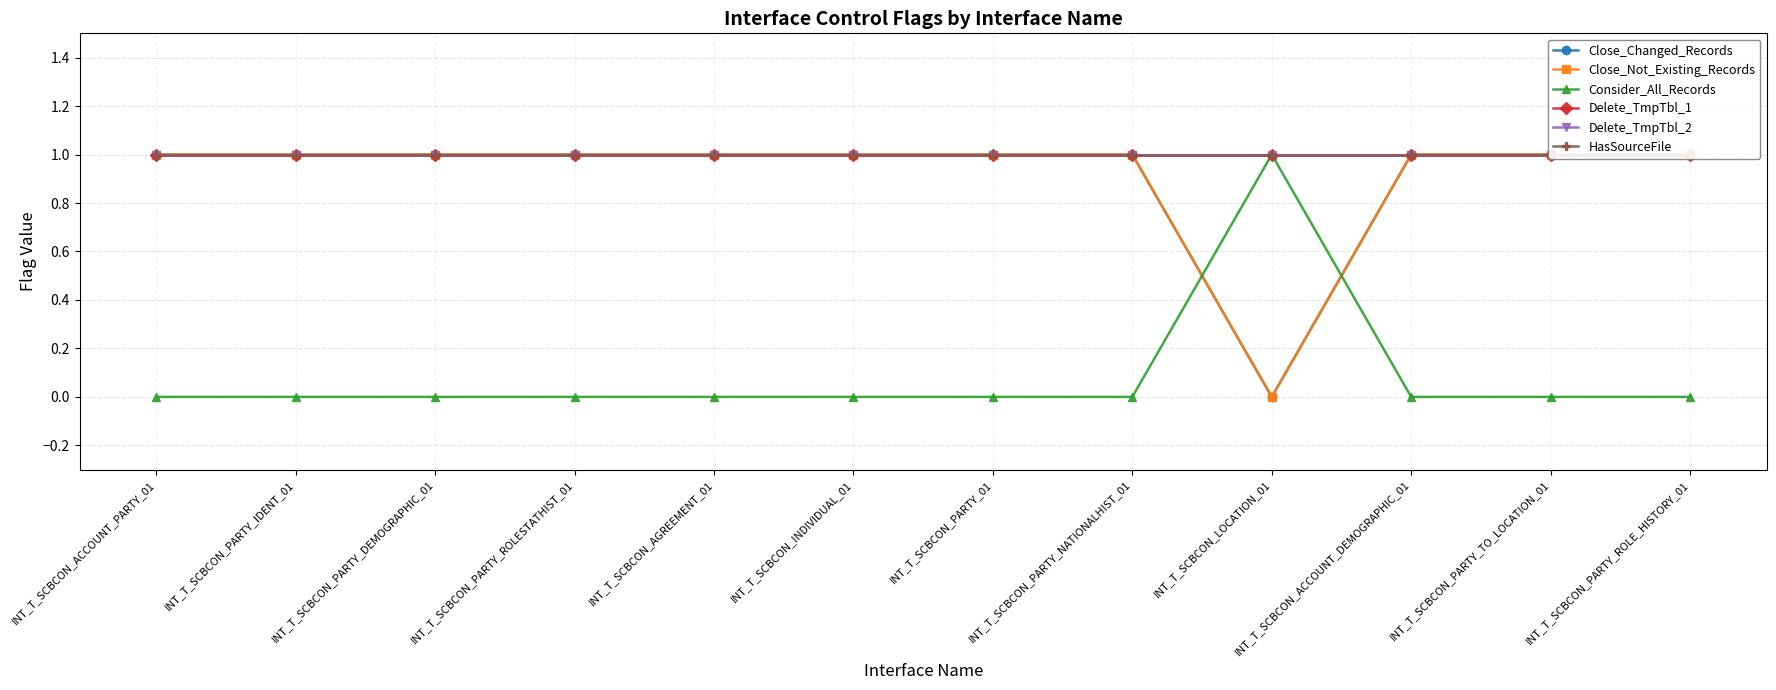

Reading right to left, transcribe all the data shown in this chart.

Close_Changed_Records: INT_T_SCBCON_PARTY_ROLE_HISTORY_01=1	INT_T_SCBCON_PARTY_TO_LOCATION_01=1	INT_T_SCBCON_ACCOUNT_DEMOGRAPHIC_01=1	INT_T_SCBCON_LOCATION_01=0	INT_T_SCBCON_PARTY_NATIONALHIST_01=1	INT_T_SCBCON_PARTY_01=1	INT_T_SCBCON_INDIVIDUAL_01=1	INT_T_SCBCON_AGREEMENT_01=1	INT_T_SCBCON_PARTY_ROLESTATHIST_01=1	INT_T_SCBCON_PARTY_DEMOGRAPHIC_01=1	INT_T_SCBCON_PARTY_IDENT_01=1	INT_T_SCBCON_ACCOUNT_PARTY_01=1
Close_Not_Existing_Records: INT_T_SCBCON_PARTY_ROLE_HISTORY_01=1	INT_T_SCBCON_PARTY_TO_LOCATION_01=1	INT_T_SCBCON_ACCOUNT_DEMOGRAPHIC_01=1	INT_T_SCBCON_LOCATION_01=0	INT_T_SCBCON_PARTY_NATIONALHIST_01=1	INT_T_SCBCON_PARTY_01=1	INT_T_SCBCON_INDIVIDUAL_01=1	INT_T_SCBCON_AGREEMENT_01=1	INT_T_SCBCON_PARTY_ROLESTATHIST_01=1	INT_T_SCBCON_PARTY_DEMOGRAPHIC_01=1	INT_T_SCBCON_PARTY_IDENT_01=1	INT_T_SCBCON_ACCOUNT_PARTY_01=1
Consider_All_Records: INT_T_SCBCON_PARTY_ROLE_HISTORY_01=0	INT_T_SCBCON_PARTY_TO_LOCATION_01=0	INT_T_SCBCON_ACCOUNT_DEMOGRAPHIC_01=0	INT_T_SCBCON_LOCATION_01=1	INT_T_SCBCON_PARTY_NATIONALHIST_01=0	INT_T_SCBCON_PARTY_01=0	INT_T_SCBCON_INDIVIDUAL_01=0	INT_T_SCBCON_AGREEMENT_01=0	INT_T_SCBCON_PARTY_ROLESTATHIST_01=0	INT_T_SCBCON_PARTY_DEMOGRAPHIC_01=0	INT_T_SCBCON_PARTY_IDENT_01=0	INT_T_SCBCON_ACCOUNT_PARTY_01=0
Delete_TmpTbl_1: INT_T_SCBCON_PARTY_ROLE_HISTORY_01=1	INT_T_SCBCON_PARTY_TO_LOCATION_01=1	INT_T_SCBCON_ACCOUNT_DEMOGRAPHIC_01=1	INT_T_SCBCON_LOCATION_01=1	INT_T_SCBCON_PARTY_NATIONALHIST_01=1	INT_T_SCBCON_PARTY_01=1	INT_T_SCBCON_INDIVIDUAL_01=1	INT_T_SCBCON_AGREEMENT_01=1	INT_T_SCBCON_PARTY_ROLESTATHIST_01=1	INT_T_SCBCON_PARTY_DEMOGRAPHIC_01=1	INT_T_SCBCON_PARTY_IDENT_01=1	INT_T_SCBCON_ACCOUNT_PARTY_01=1
Delete_TmpTbl_2: INT_T_SCBCON_PARTY_ROLE_HISTORY_01=1	INT_T_SCBCON_PARTY_TO_LOCATION_01=1	INT_T_SCBCON_ACCOUNT_DEMOGRAPHIC_01=1	INT_T_SCBCON_LOCATION_01=1	INT_T_SCBCON_PARTY_NATIONALHIST_01=1	INT_T_SCBCON_PARTY_01=1	INT_T_SCBCON_INDIVIDUAL_01=1	INT_T_SCBCON_AGREEMENT_01=1	INT_T_SCBCON_PARTY_ROLESTATHIST_01=1	INT_T_SCBCON_PARTY_DEMOGRAPHIC_01=1	INT_T_SCBCON_PARTY_IDENT_01=1	INT_T_SCBCON_ACCOUNT_PARTY_01=1
HasSourceFile: INT_T_SCBCON_PARTY_ROLE_HISTORY_01=1	INT_T_SCBCON_PARTY_TO_LOCATION_01=1	INT_T_SCBCON_ACCOUNT_DEMOGRAPHIC_01=1	INT_T_SCBCON_LOCATION_01=1	INT_T_SCBCON_PARTY_NATIONALHIST_01=1	INT_T_SCBCON_PARTY_01=1	INT_T_SCBCON_INDIVIDUAL_01=1	INT_T_SCBCON_AGREEMENT_01=1	INT_T_SCBCON_PARTY_ROLESTATHIST_01=1	INT_T_SCBCON_PARTY_DEMOGRAPHIC_01=1	INT_T_SCBCON_PARTY_IDENT_01=1	INT_T_SCBCON_ACCOUNT_PARTY_01=1